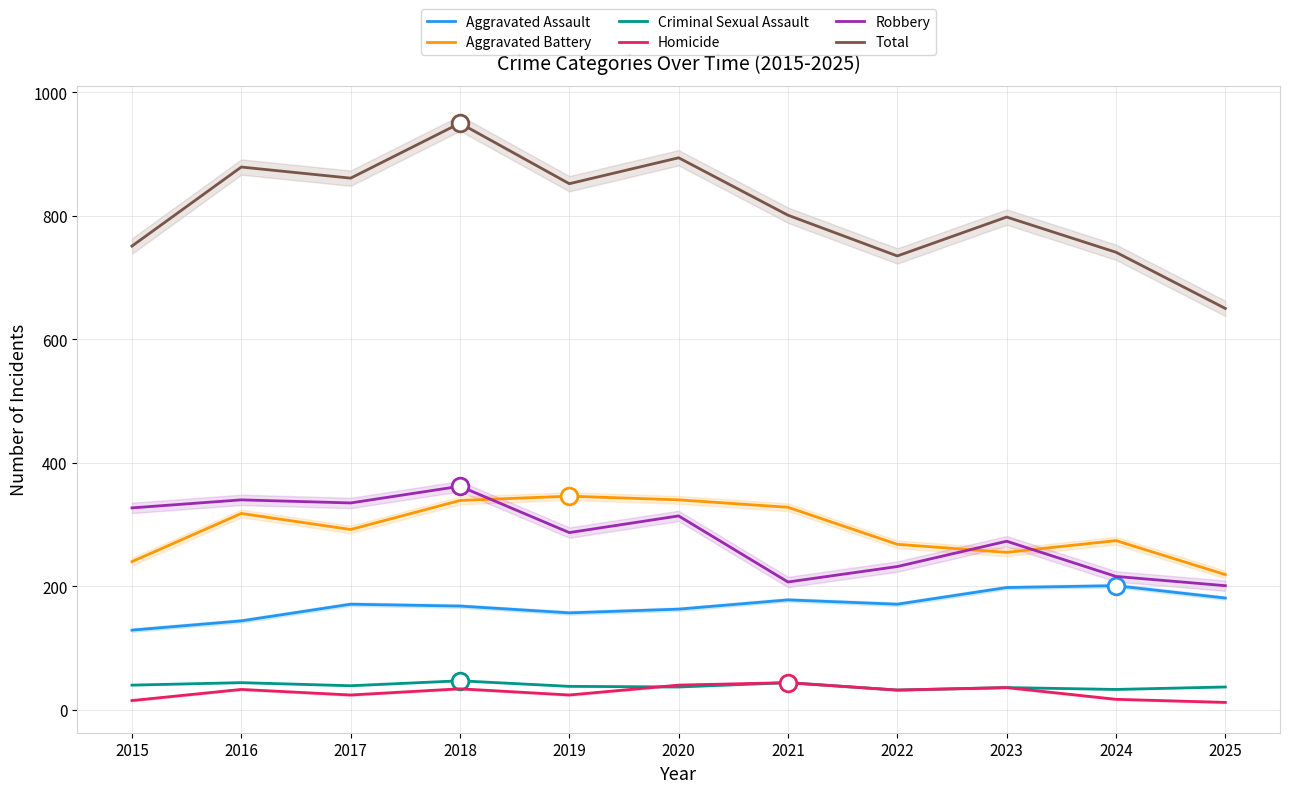

Where is the first local minimum for Aggravated Battery?

2017